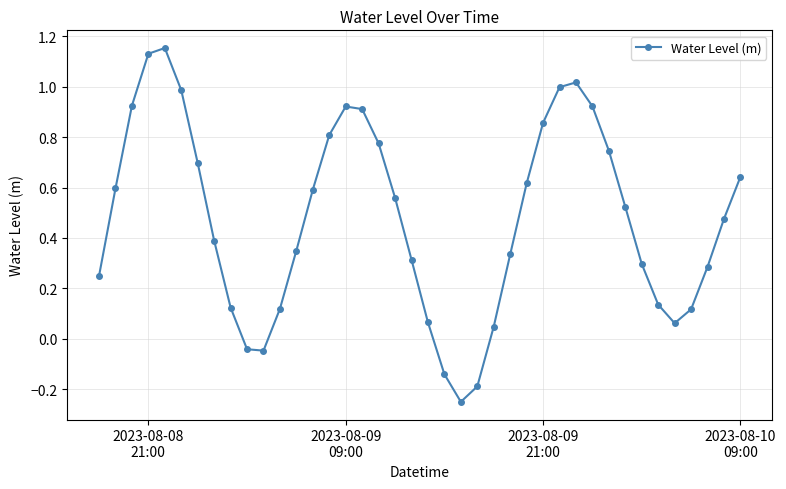

True or false: there are more than 0 points higher than both neighbors.

True